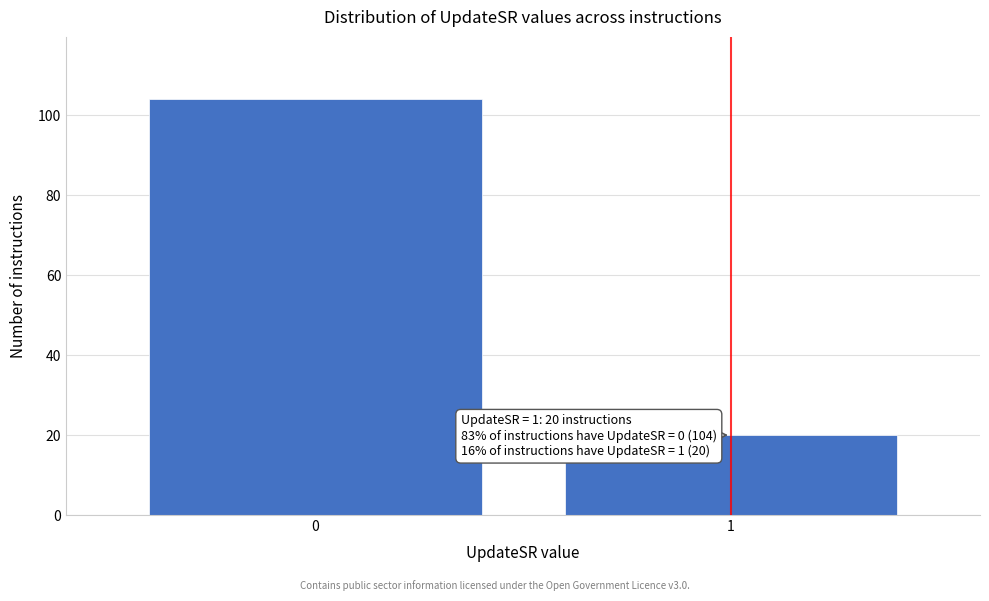

Reading left to right, list all the values displayed in this chart.

104	20